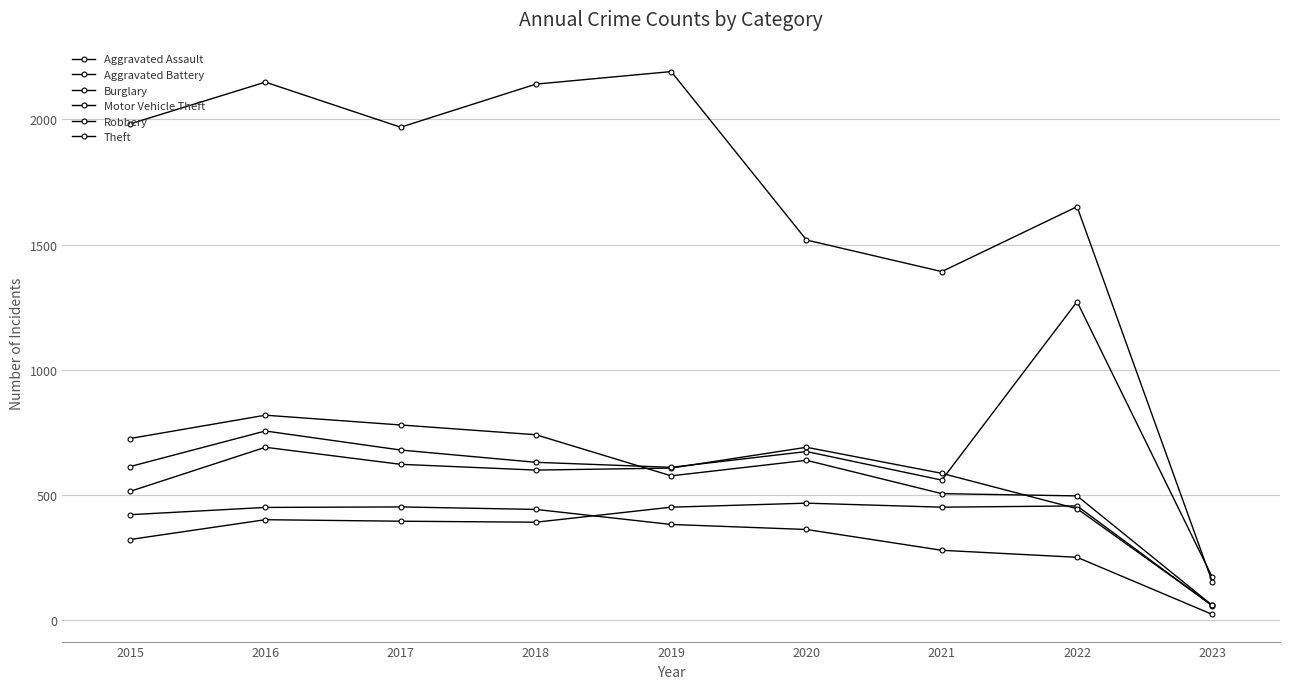

True or false: Burglary and Aggravated Battery intersect in this chart.

False